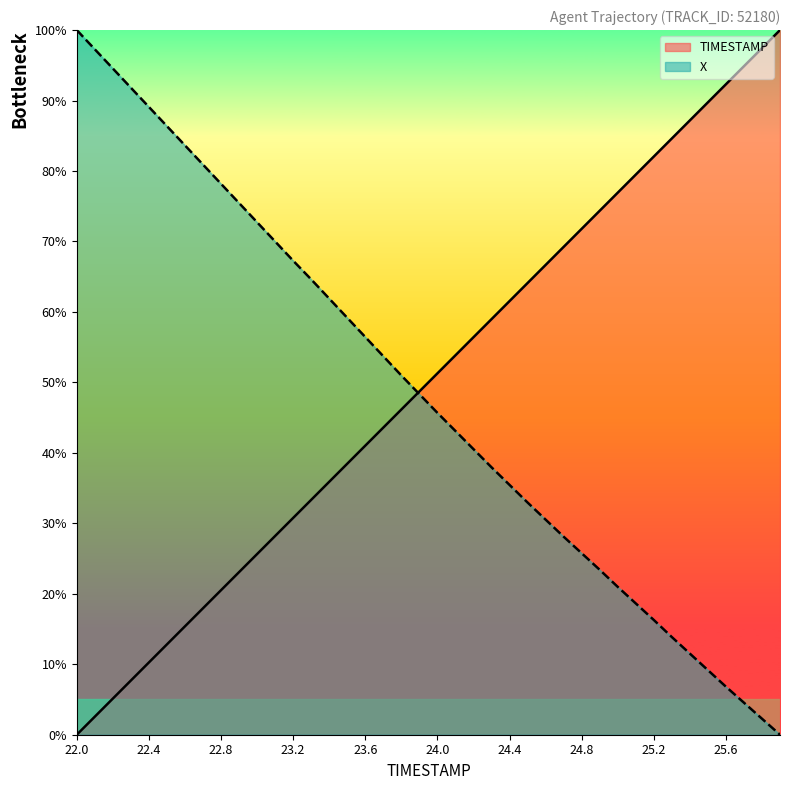

What is the label of the 2nd point from the right?

25.8